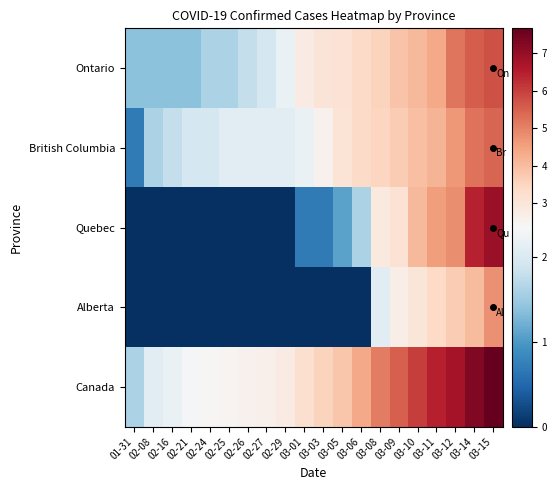

Which has a higher value, 02-24 or 02-27?

02-27